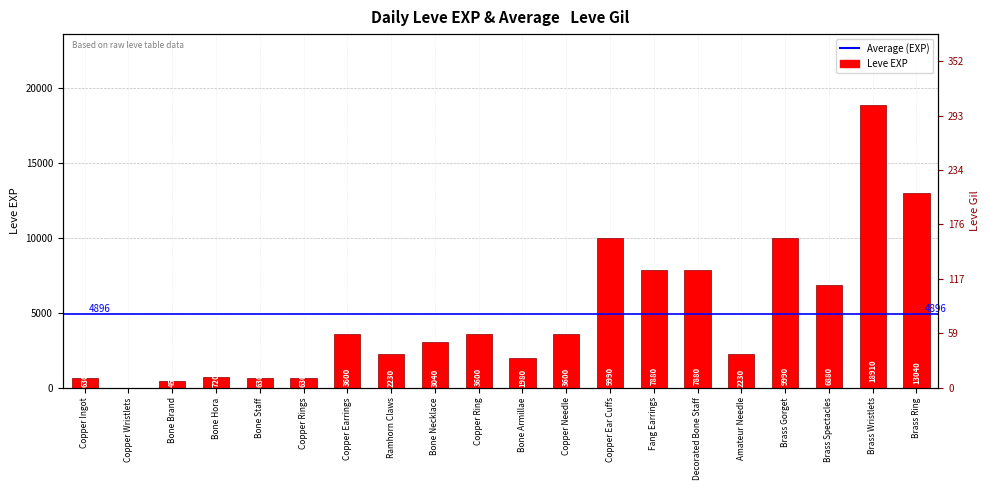

How many bars are there in total?

20